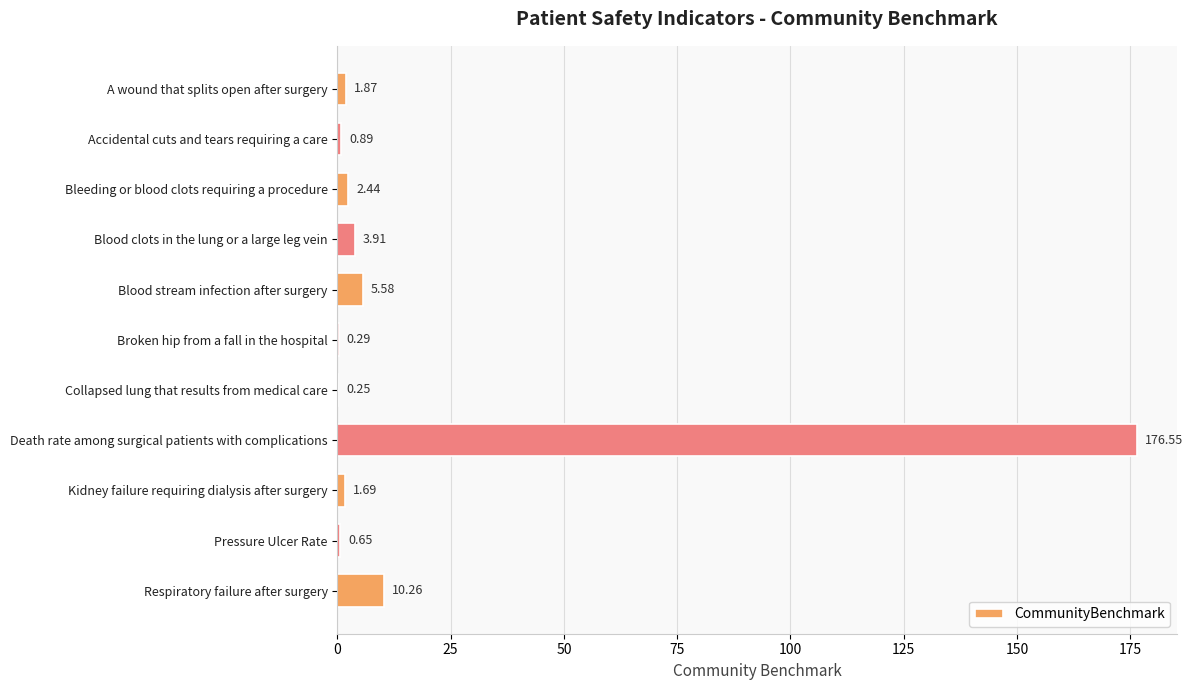

What is the change in value from Accidental cuts and tears requiring a care to Blood stream infection after surgery?

+4.7